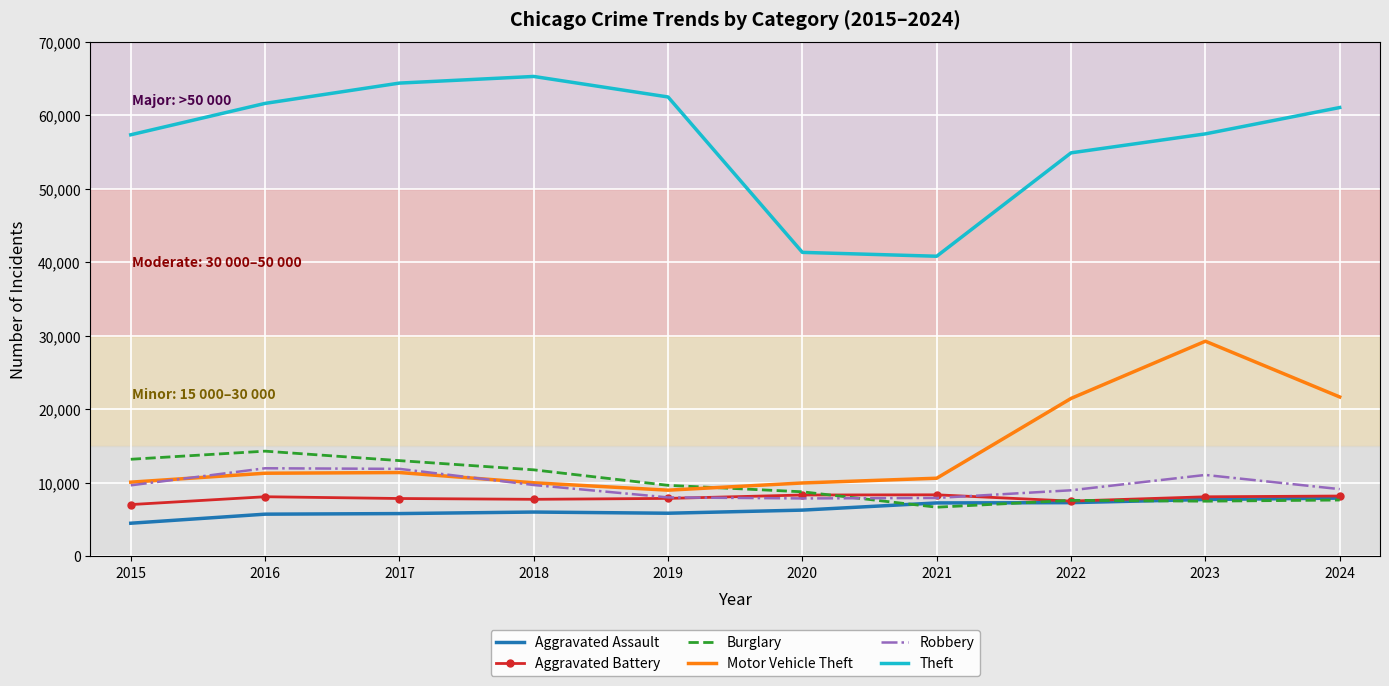

The Aggravated Assault series shows 8293 at 2016. True or false?

False